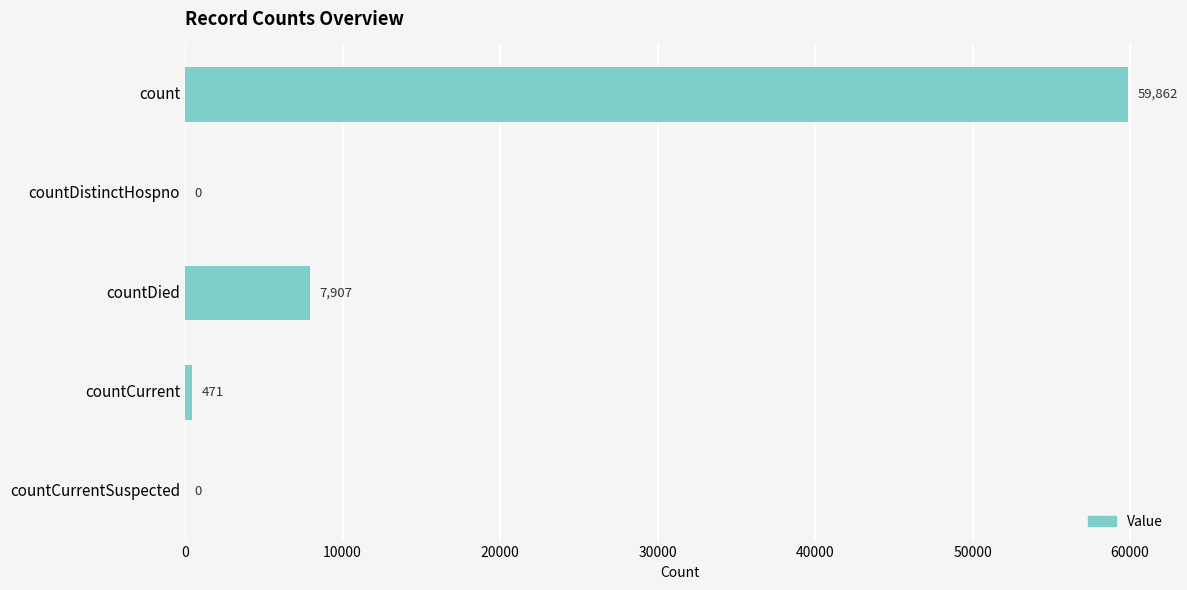

Reading top to bottom, what are all the values shown in this chart?

count=59862	countDistinctHospno=0	countDied=7907	countCurrent=471	countCurrentSuspected=0